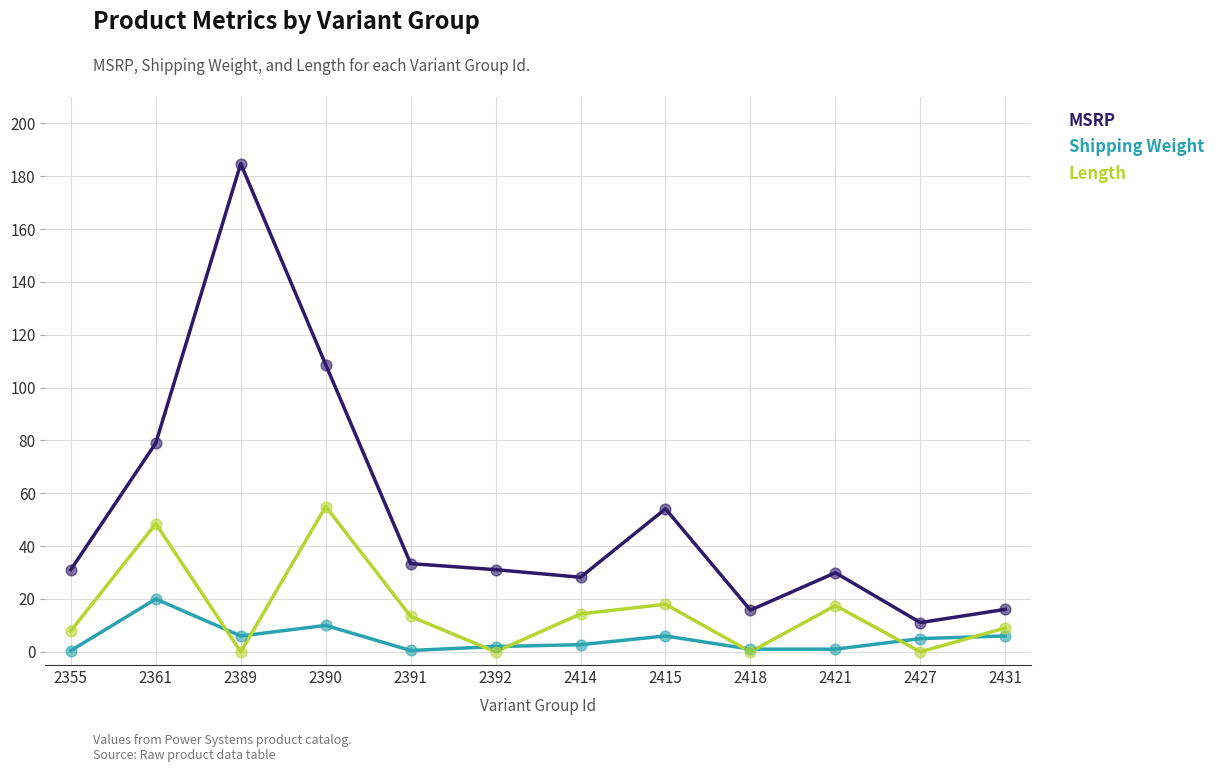

What is the difference between the highest and lowest values at 2415?

48.1